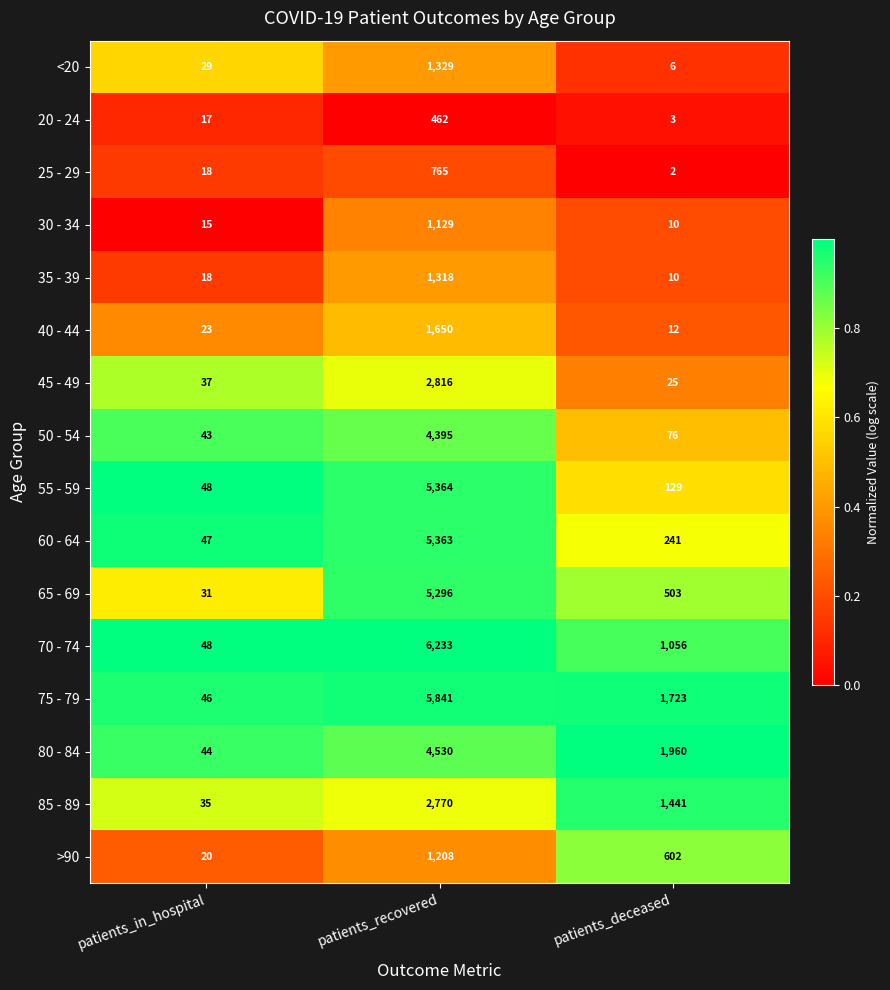

True or false: >90 has a value of 602 at patients_deceased.

True